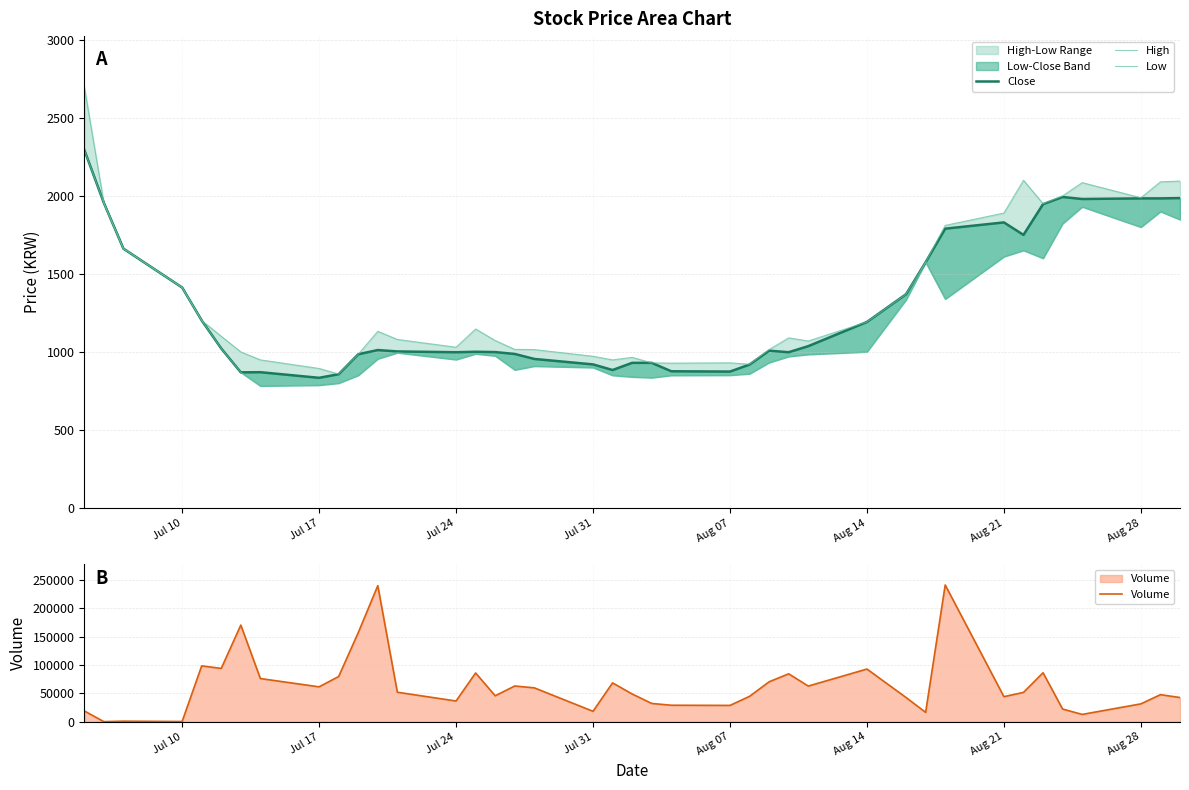

Rank the series at Aug 14 from highest to lowest value.

Volume, High, Close, Low